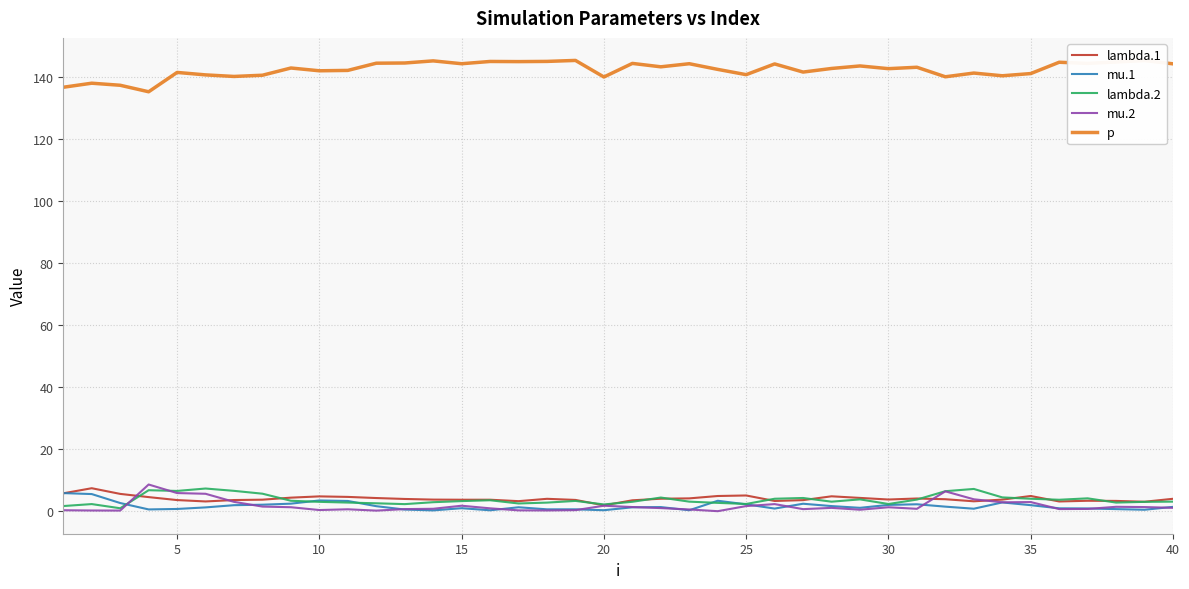

What is the maximum value for mu.1?

5.9